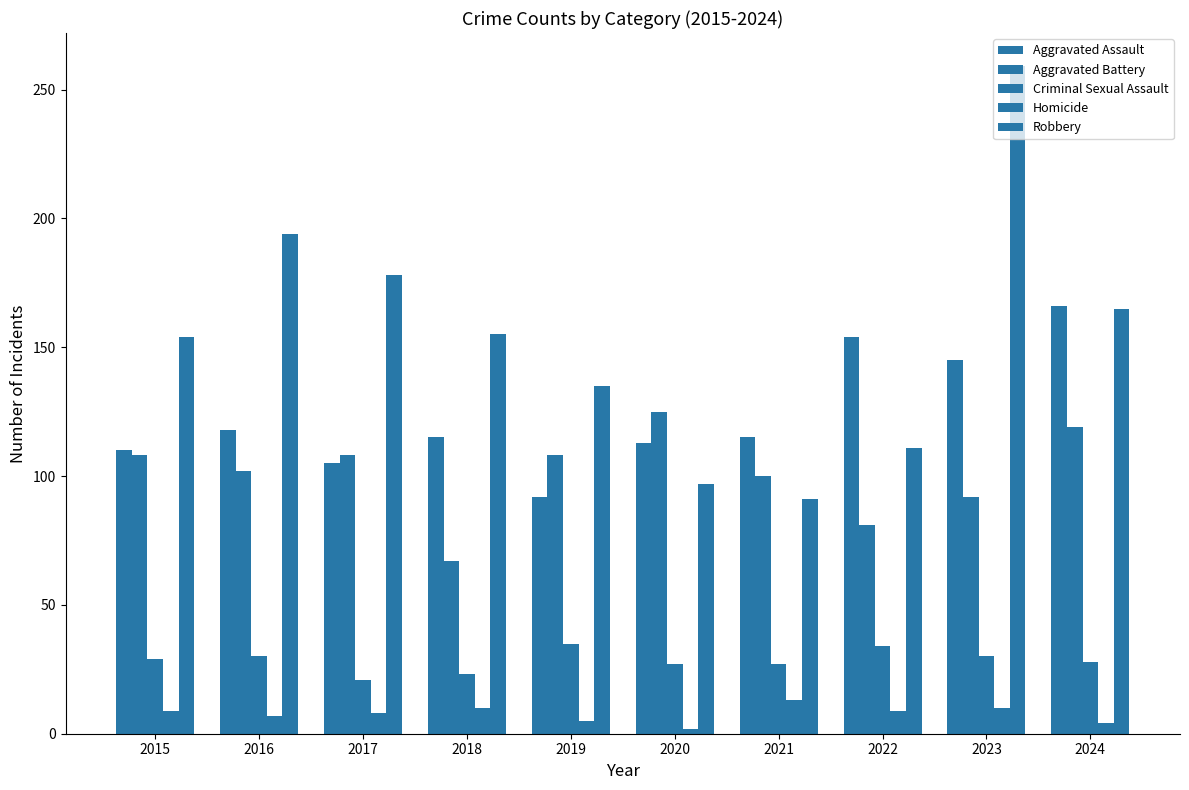

Rank the series at 2020 from lowest to highest value.

Homicide, Criminal Sexual Assault, Robbery, Aggravated Assault, Aggravated Battery